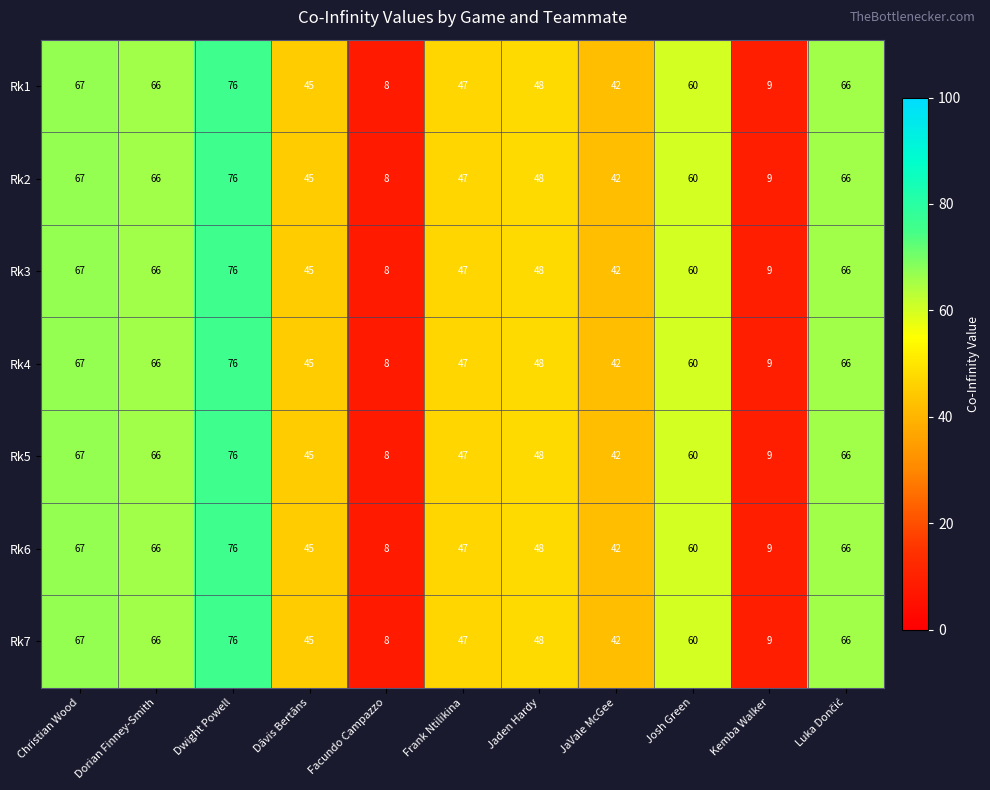

What is the minimum value shown in the chart?

8